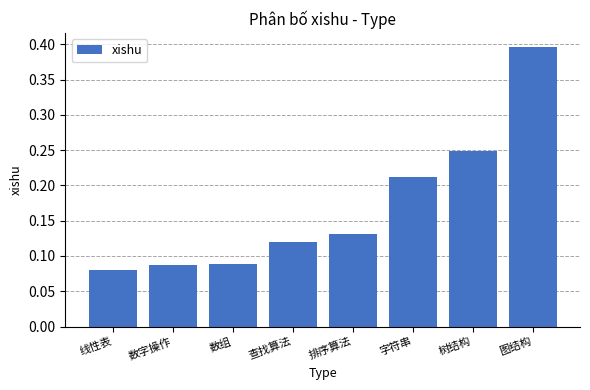

At which category does the chart reach its minimum across all series?

线性表